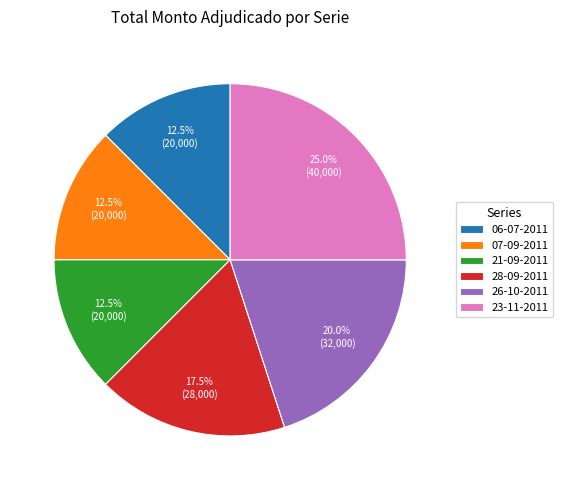

To the nearest percent, what is the average slice percentage?

17%